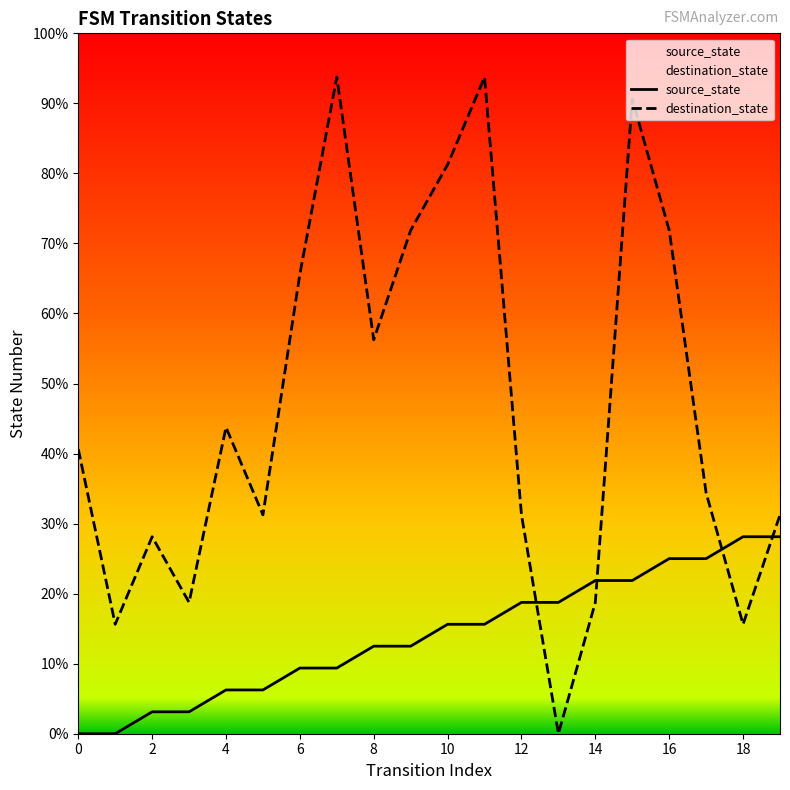

What is the difference between the second highest and second lowest values in the source_state series?

9